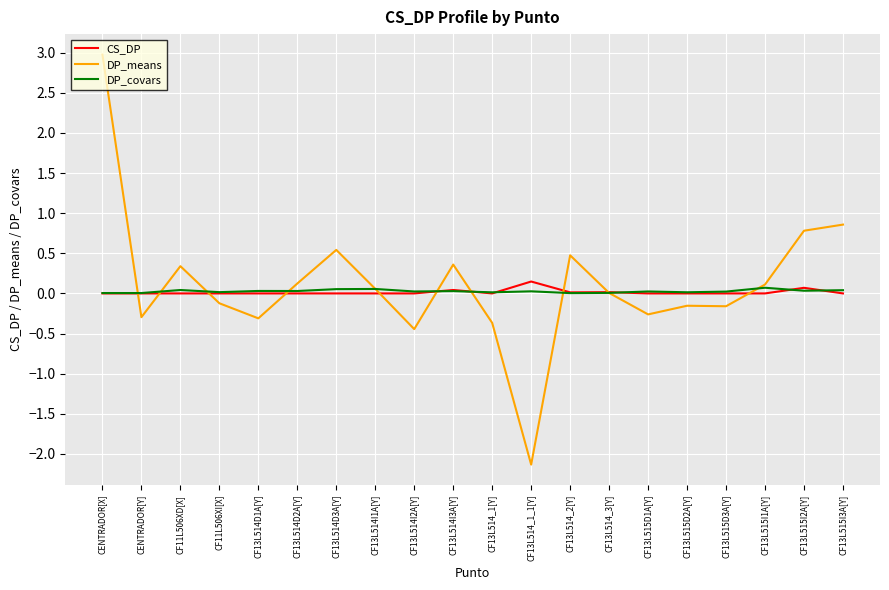

True or false: CS_DP and DP_means intersect in this chart.

True